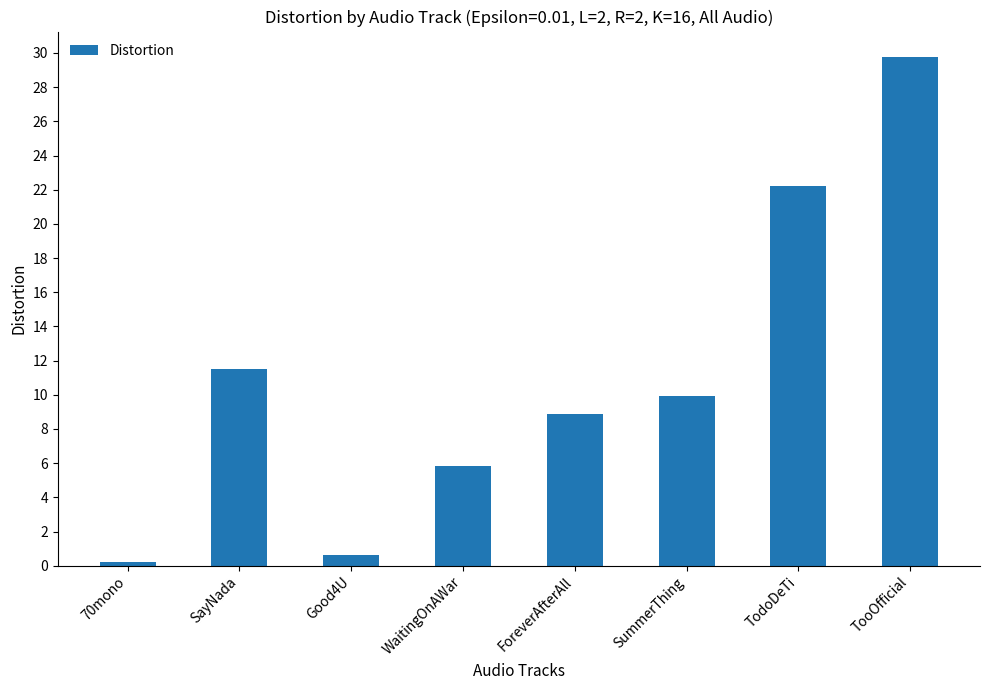

List the labels in order of value, smallest first.

70mono, Good4U, WaitingOnAWar, ForeverAfterAll, SummerThing, SayNada, TodoDeTi, TooOfficial